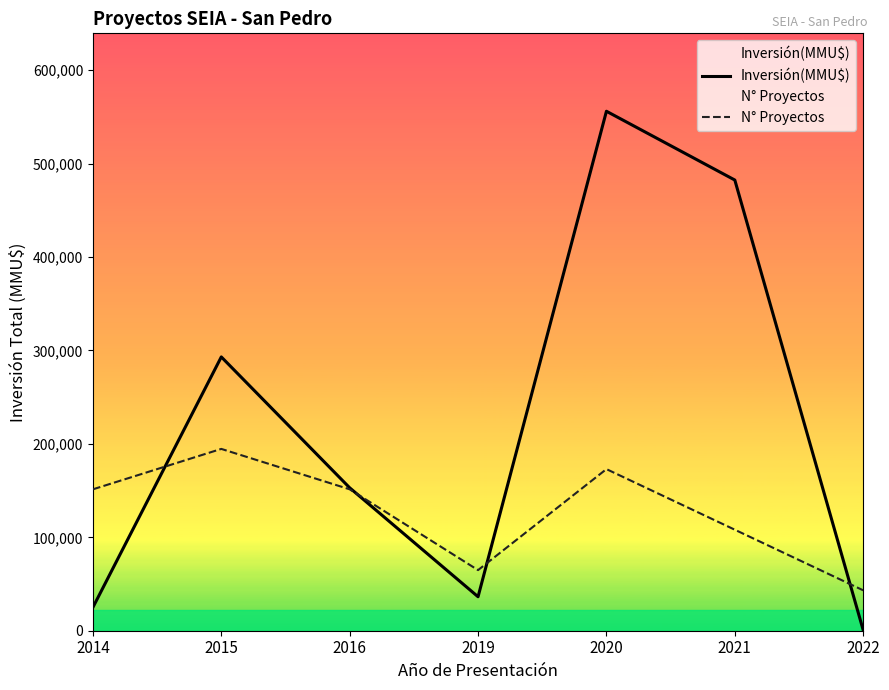

How many data points in Inversión(MMU$) are above 153000?

3